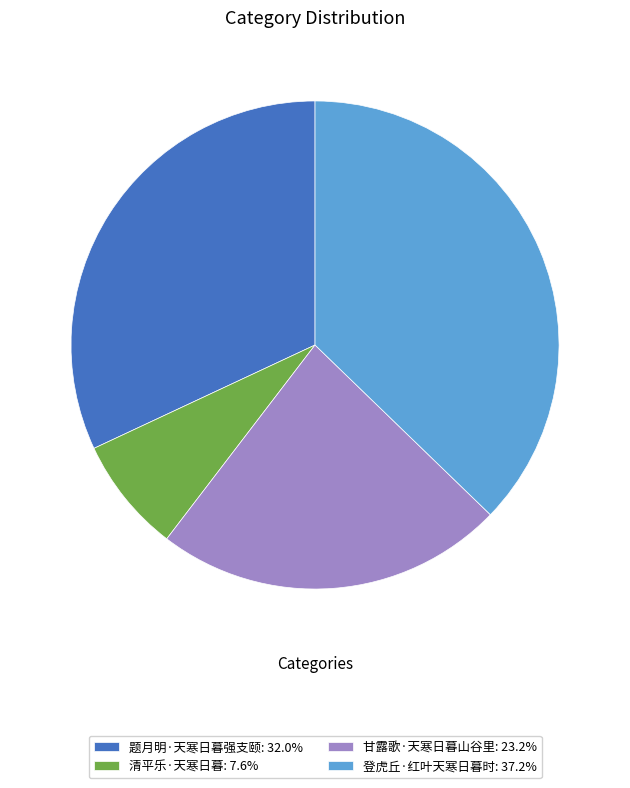

Is there any slice that represents more than half of the pie?

No